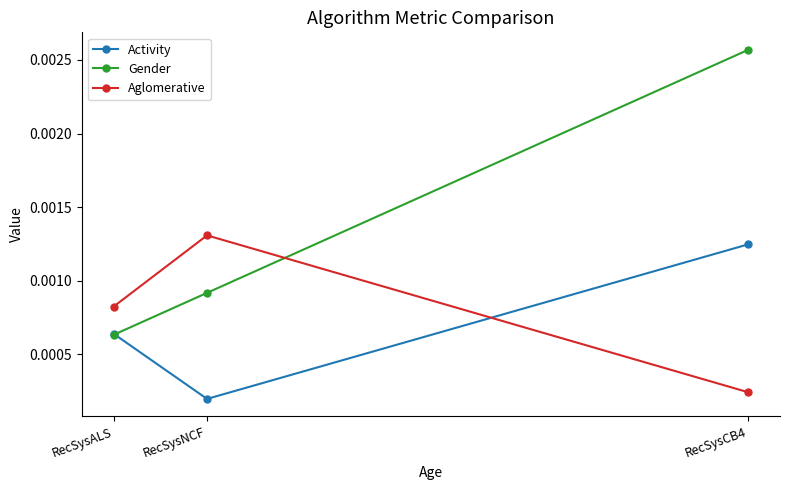

How many lines are shown in the chart?

3